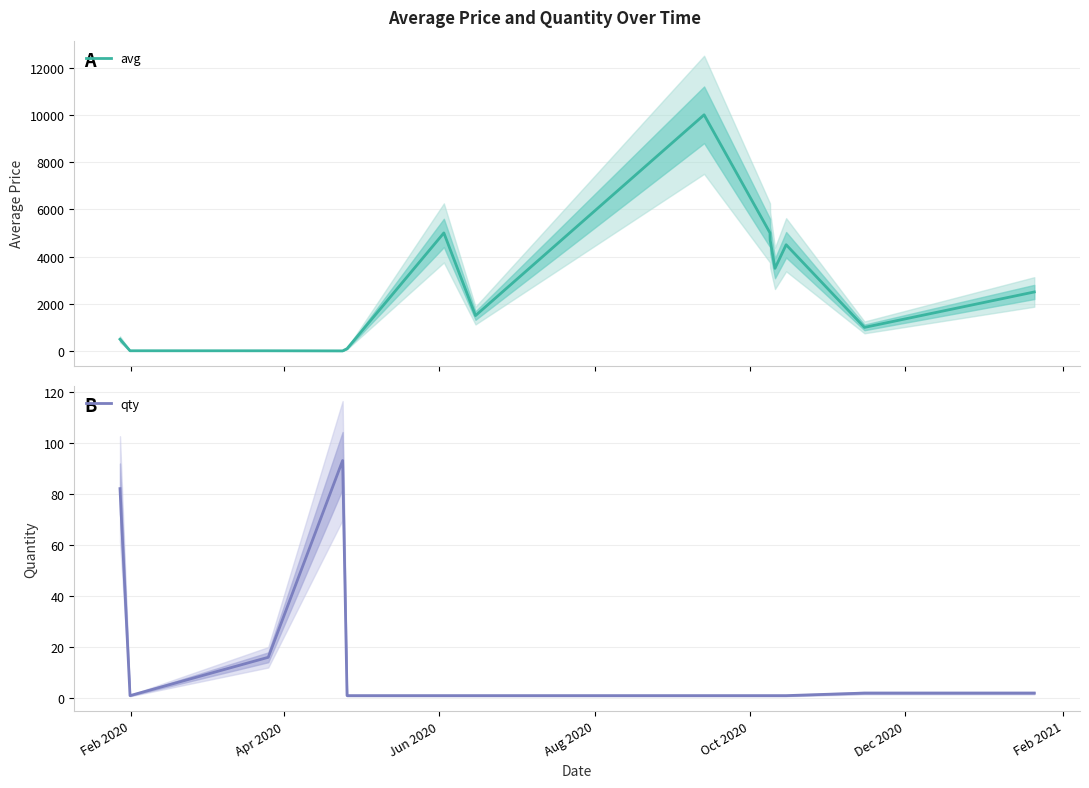

Which series has the largest range (max minus min)?

avg